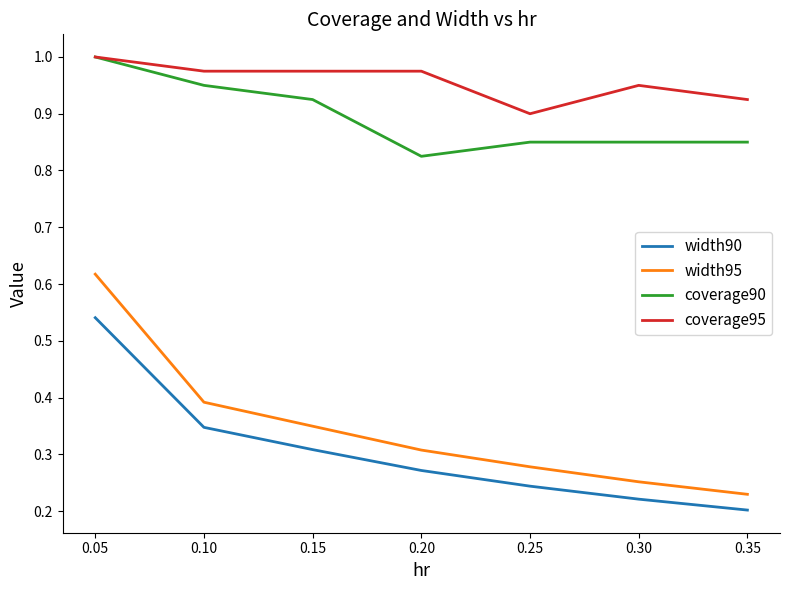

Rank the series at 0.15 from lowest to highest value.

width90, width95, coverage90, coverage95